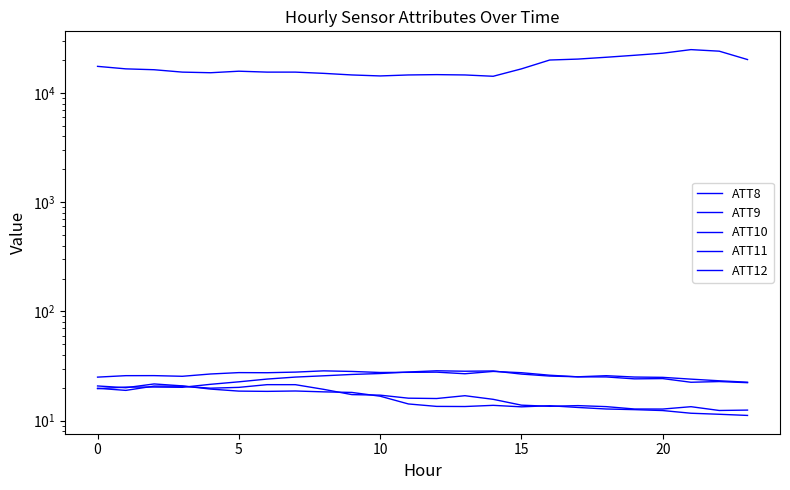

Reading right to left, transcribe all the data shown in this chart.

ATT8: 20200.0	24100.0	24900.0	23100.0	22100.0	21200.0	20400.0	20000.0	16600.0	14200.0	14600.0	14700.0	14600.0	14300.0	14600.0	15100.0	15500.0	15500.0	15800.0	15300.0	15500.0	16300.0	16600.0	17500.0
ATT9: 22.3	22.8	22.5	24.3	24.1	25.1	25.2	26.1	27.5	28.2	26.9	27.8	27.7	27.6	28.2	28.6	27.8	27.5	27.5	26.8	25.5	25.9	25.8	25.0
ATT10: 12.5	12.4	13.4	12.8	12.8	13.4	13.7	13.5	13.9	15.7	16.9	16.0	16.1	17.1	17.3	19.4	21.4	21.4	20.2	19.8	20.7	20.7	18.9	19.8
ATT11: 22.5	23.2	24.0	24.9	25.1	25.8	25.2	25.6	26.7	28.5	28.4	28.6	27.9	27.0	26.5	25.8	25.1	24.0	22.7	21.5	20.2	20.3	20.3	19.6
ATT12: 11.2	11.4	11.7	12.4	12.6	12.8	13.2	13.7	13.4	13.8	13.5	13.5	14.2	16.8	18.1	18.4	18.7	18.6	18.7	19.5	20.8	21.7	20.0	20.8